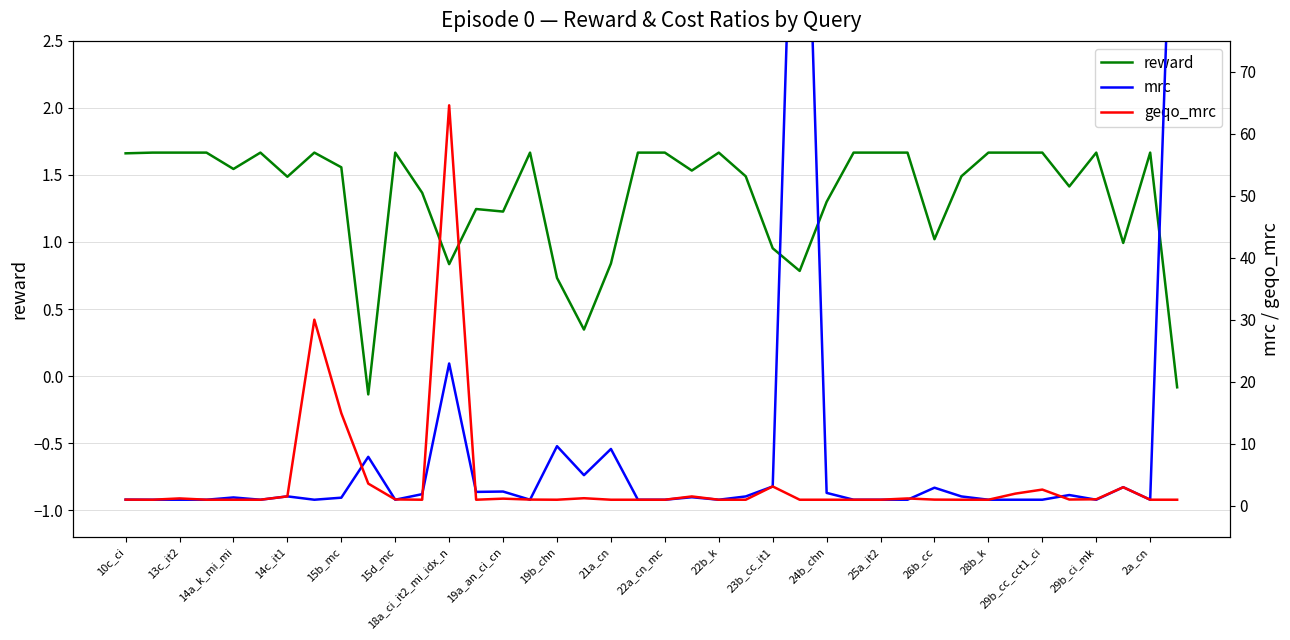

What is the value of the geqo_mrc point at the 23rd from the left?

1.0